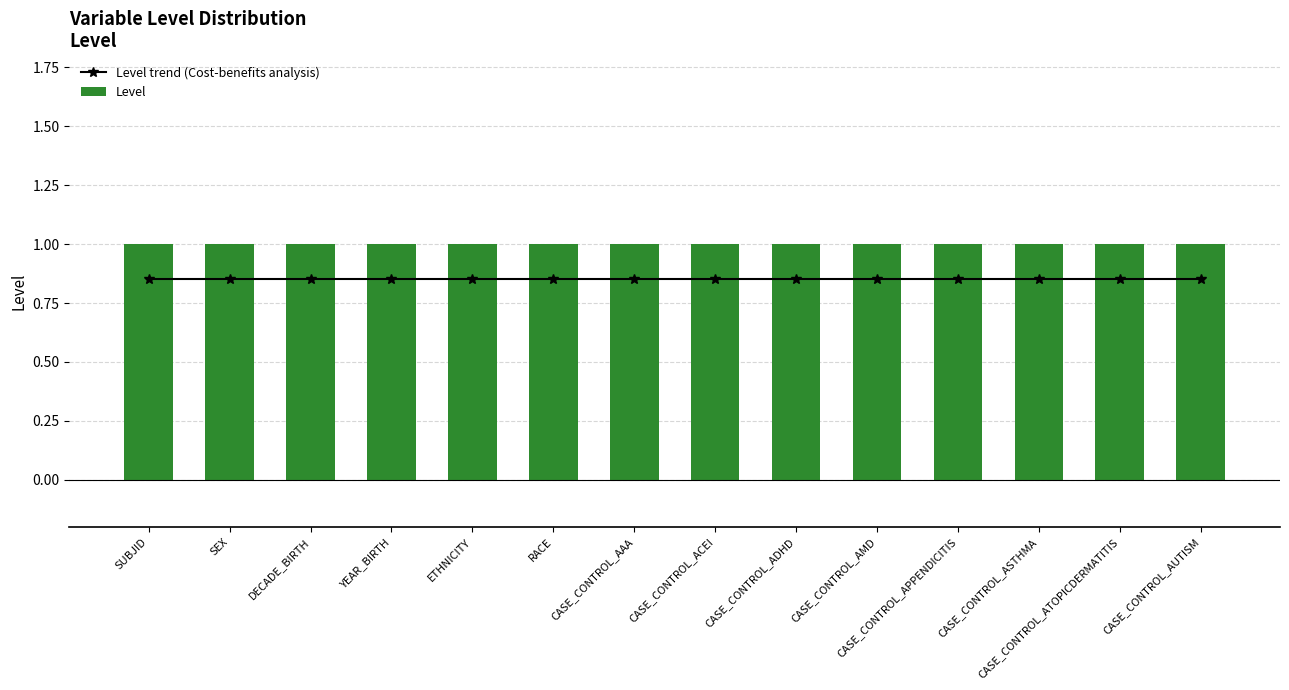

Reading right to left, transcribe all the data shown in this chart.

Level trend (Cost-benefits analysis): 0.8	0.8	0.8	0.8	0.8	0.8	0.8	0.8	0.8	0.8	0.8	0.8	0.8	0.8
Level: 1.0	1.0	1.0	1.0	1.0	1.0	1.0	1.0	1.0	1.0	1.0	1.0	1.0	1.0